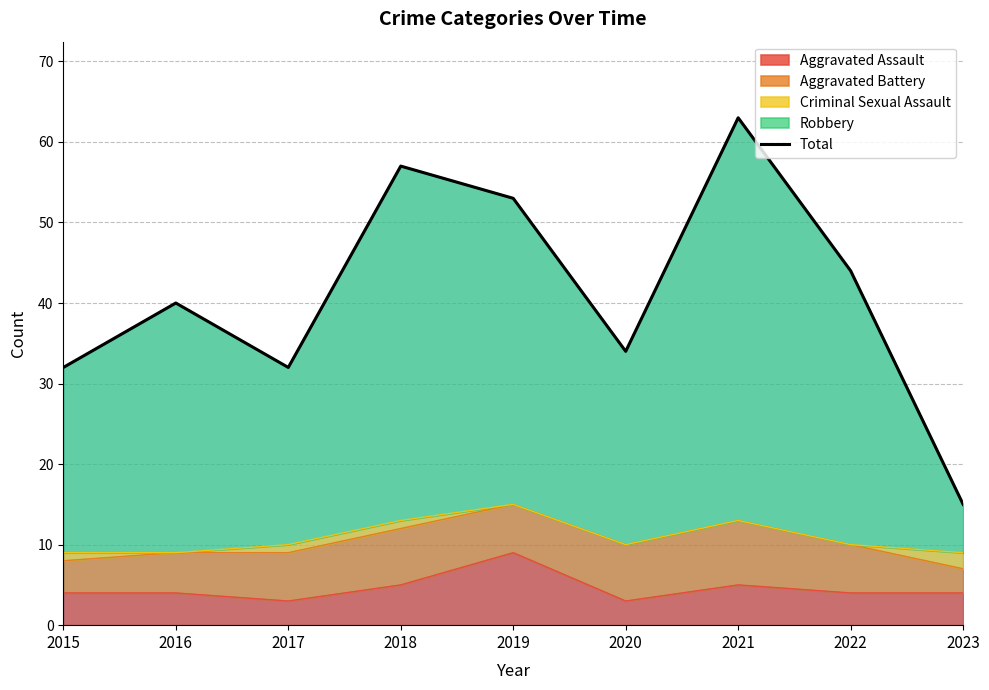

Is it true that the value at 2018 is 57?

True